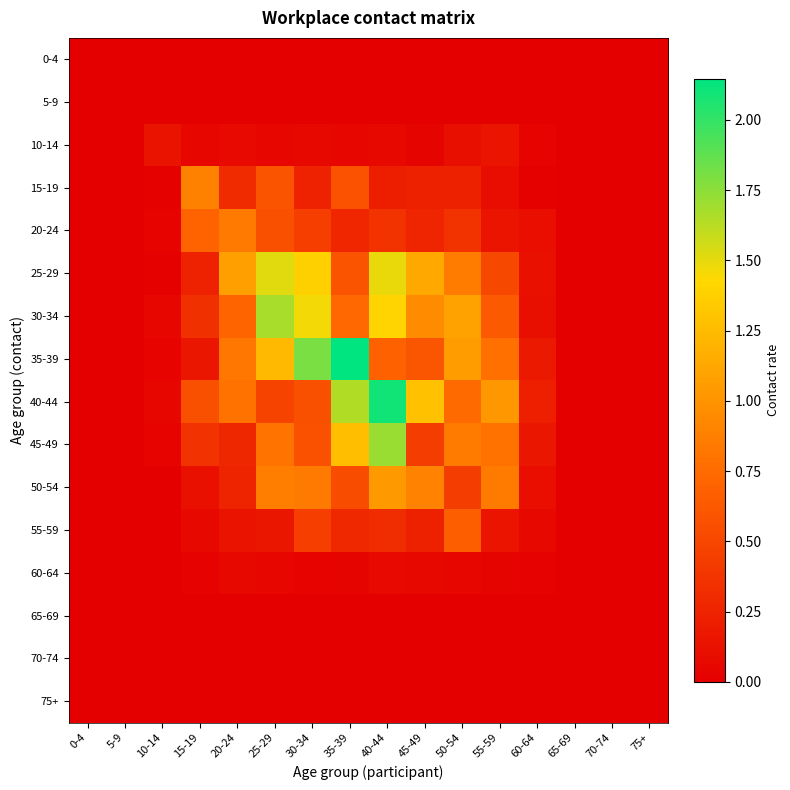

How many distinct data groups are displayed?

16